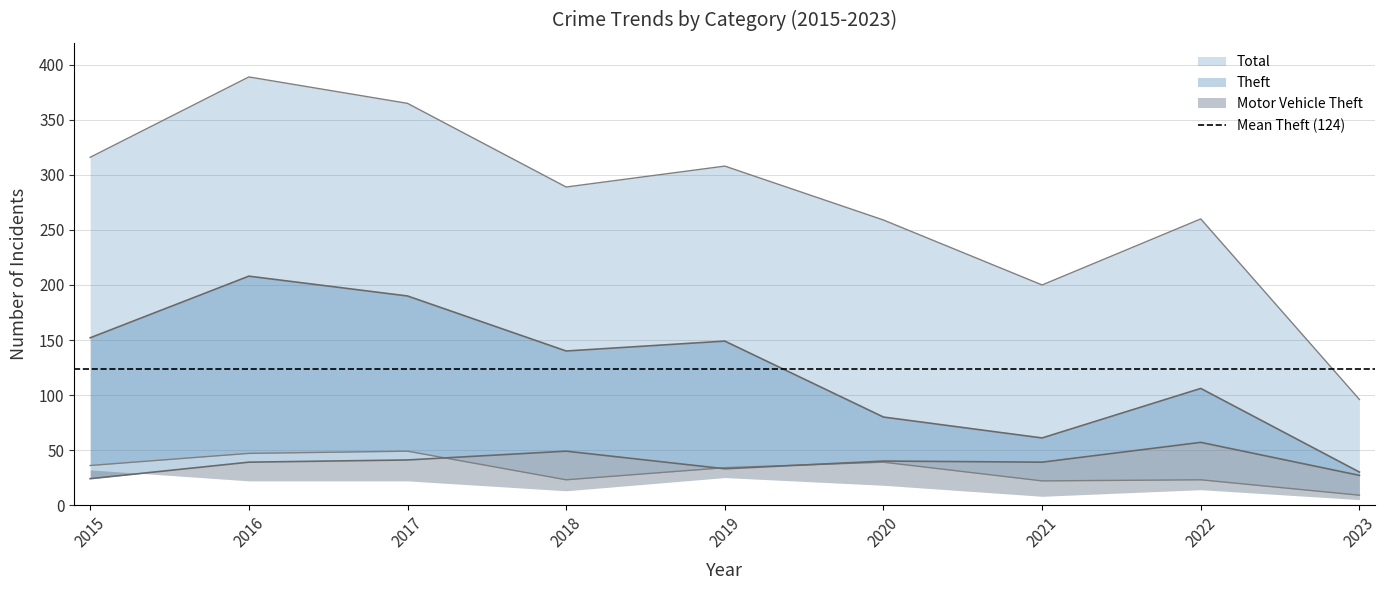

How many series are shown in this chart?

4